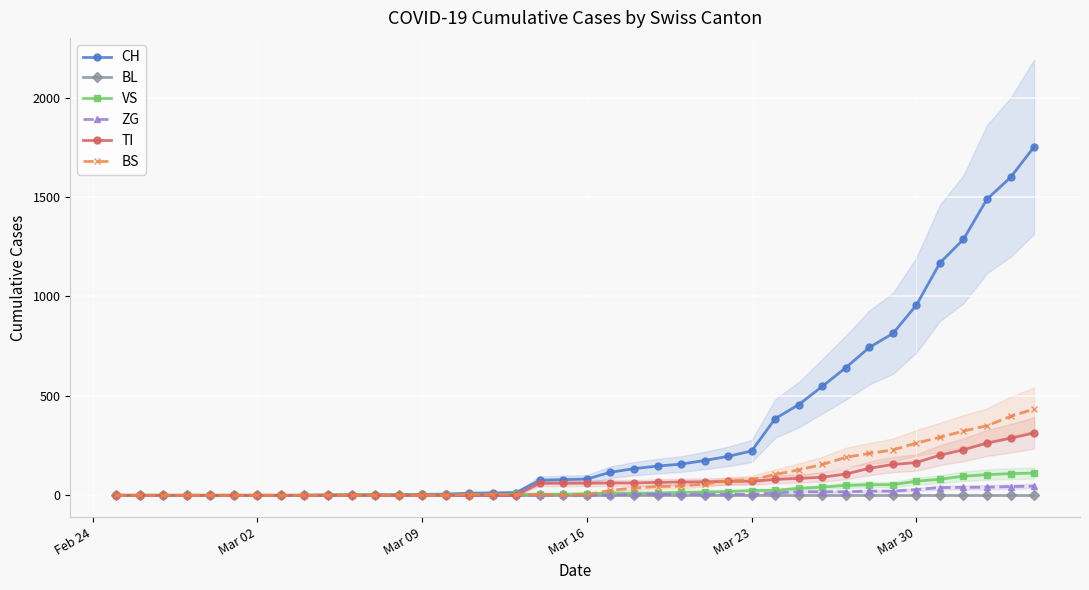

At how many categories does at least one series exceed 18?

22